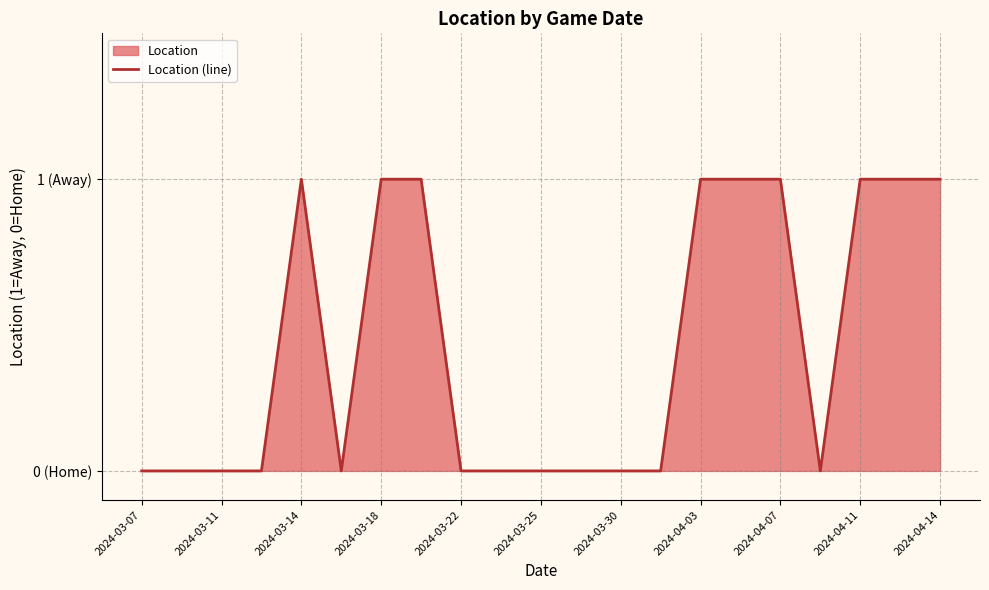

How many lines are shown in the chart?

1